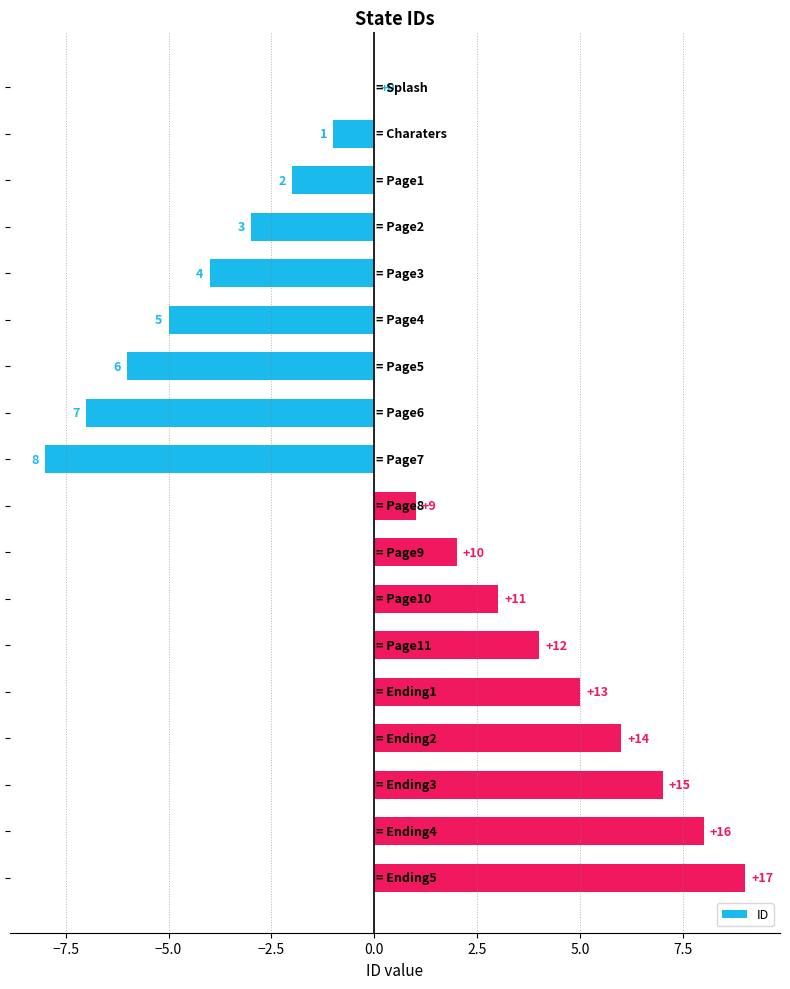

What is the greatest value displayed?

9